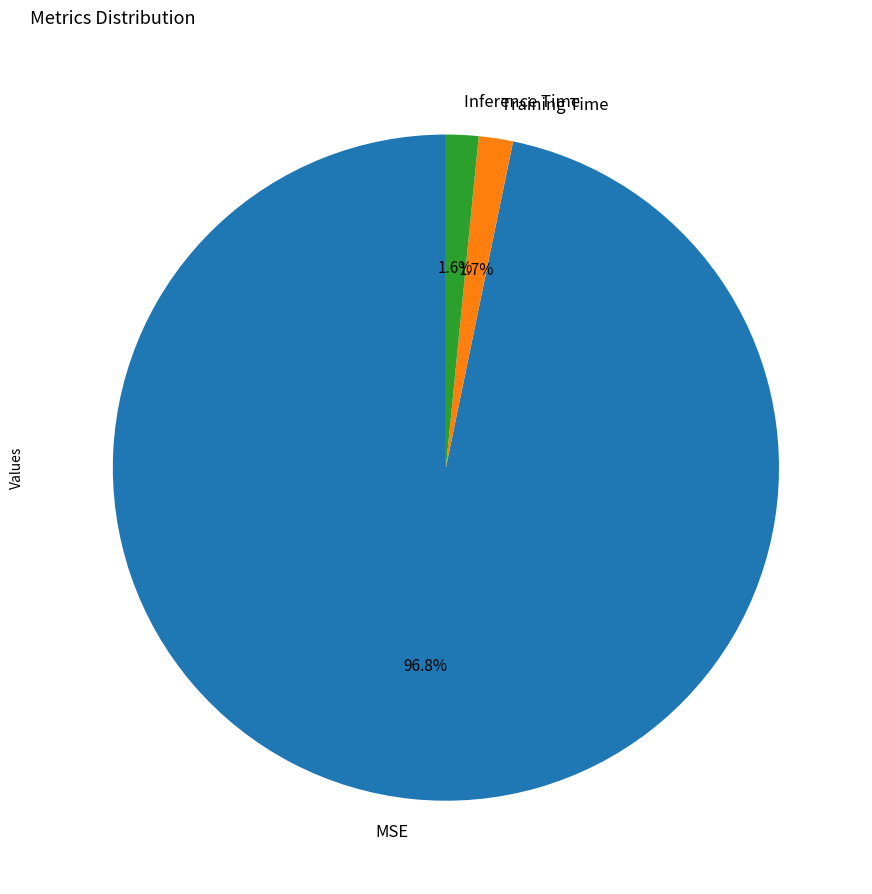

To the nearest percent, what is the average slice percentage?

33%